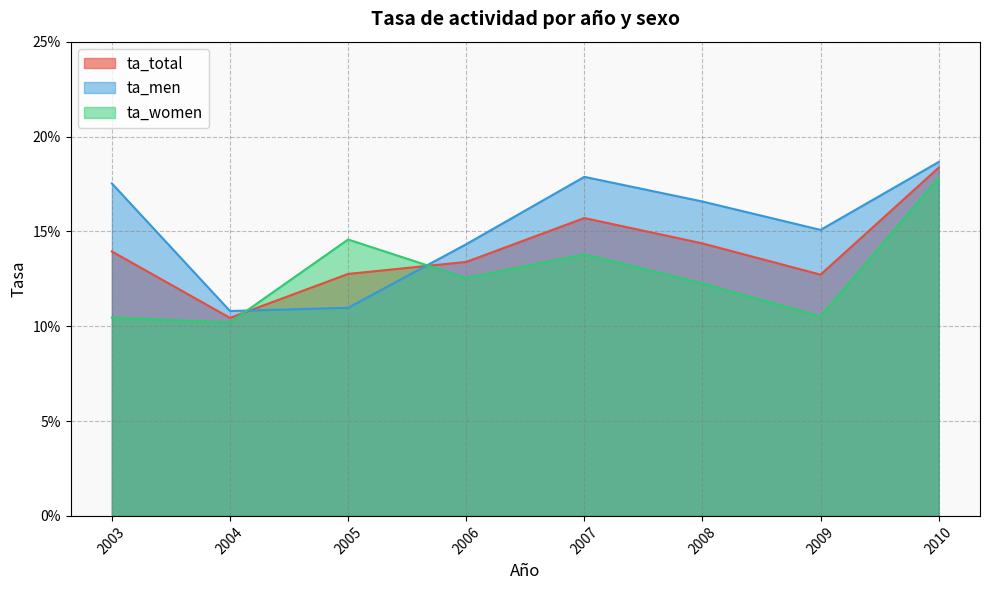

What is the lowest value of the ta_total series?

0.1